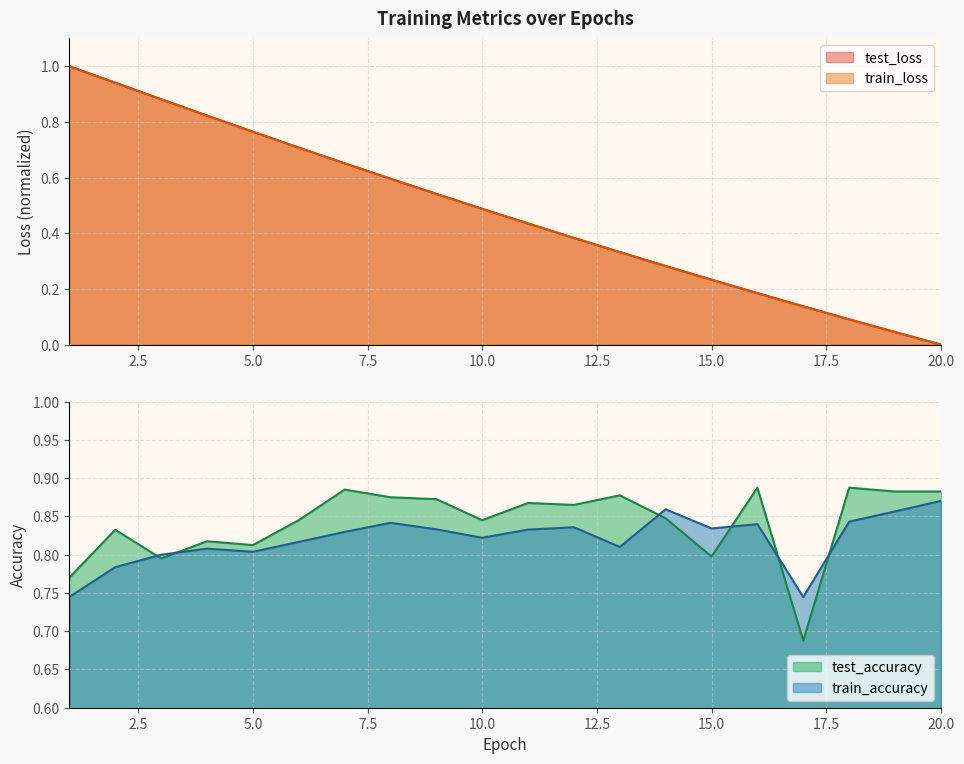

At which label is train_loss closest to 0?

20.0